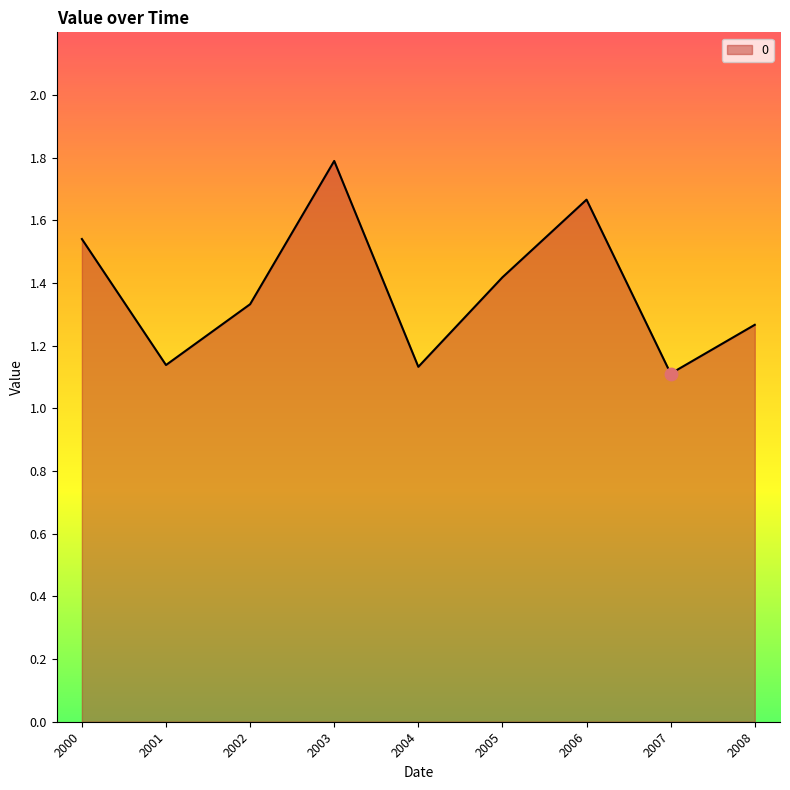

Between 2000 and 2004, which is larger?

2000